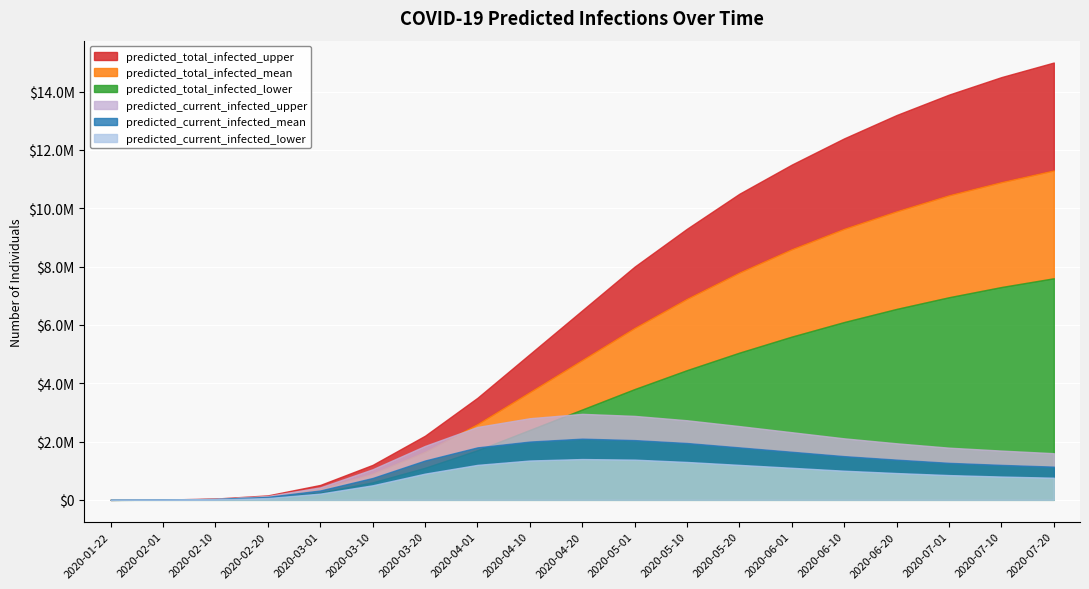

What is the sum of all predicted_total_infected_lower values?

62638619